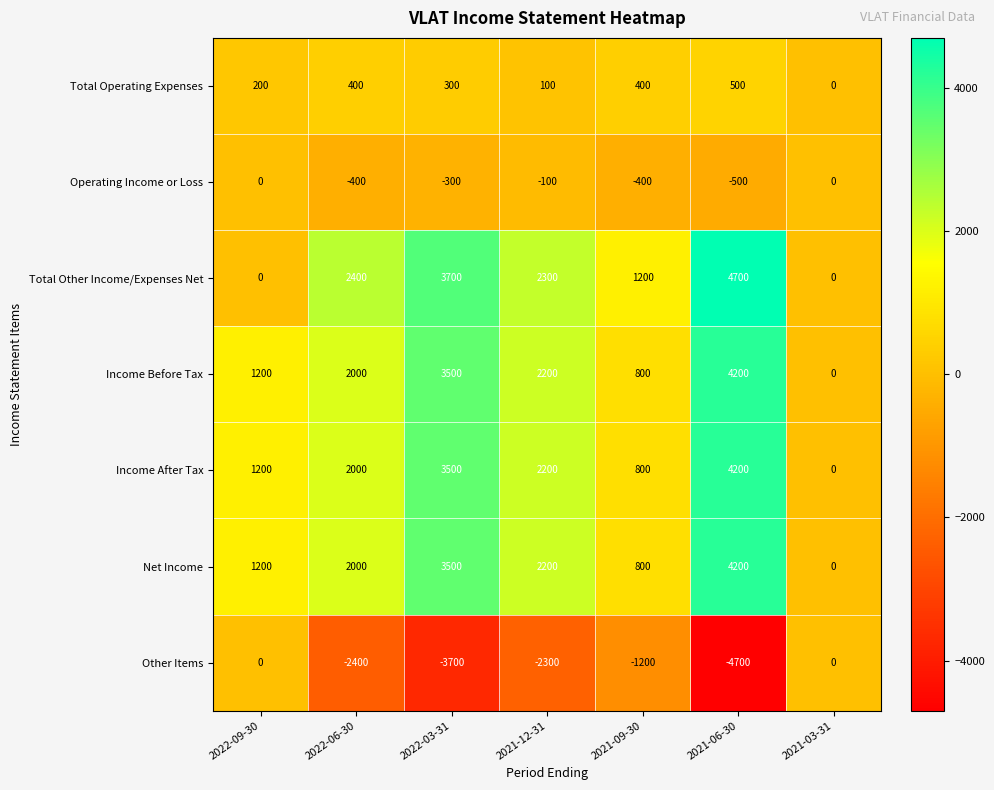

At which label is Other Items closest to -2350?

2022-06-30